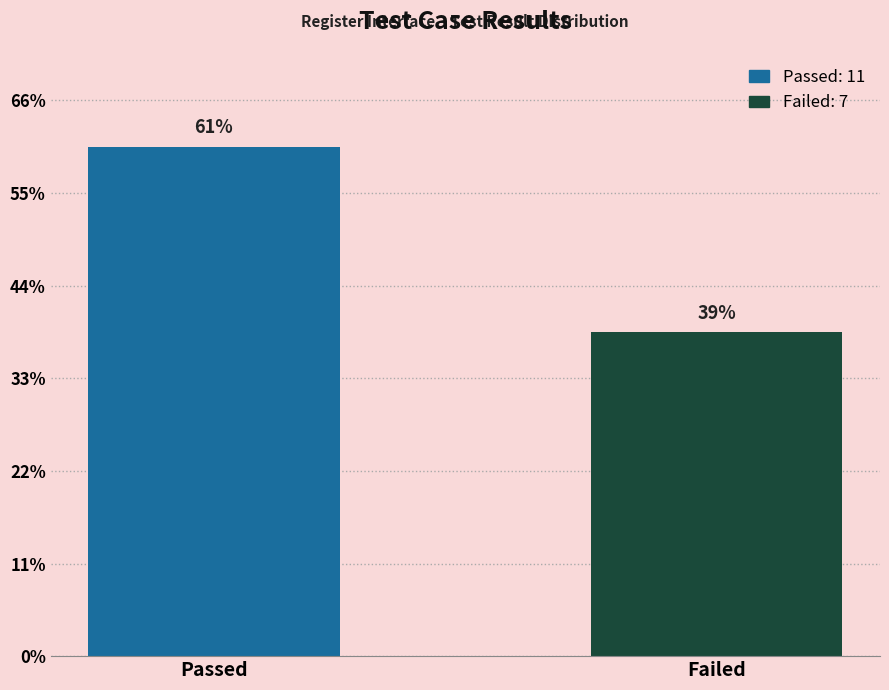

The chart shows a value of 7 at Passed. True or false?

False